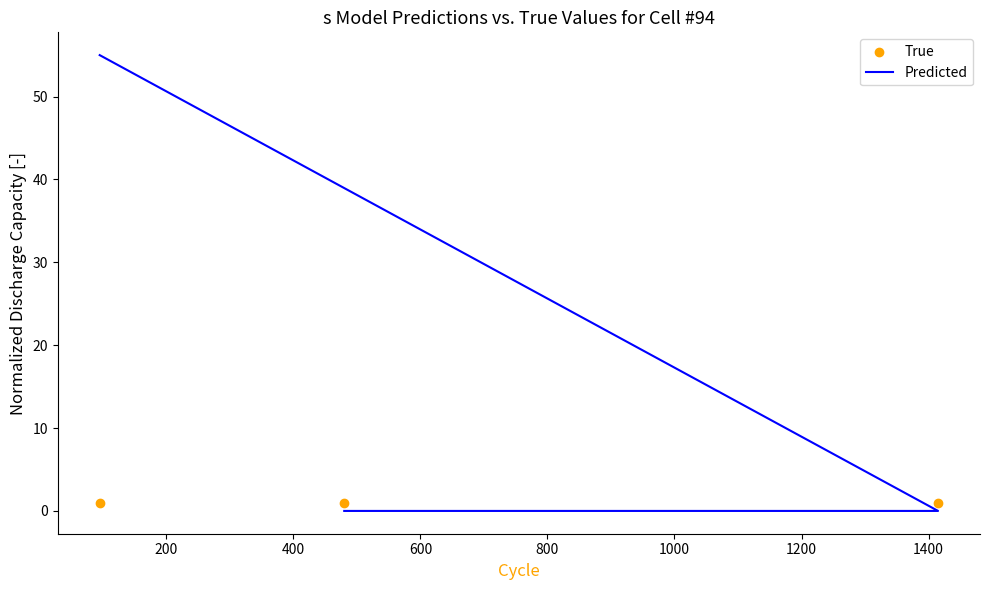

Which series reaches the minimum Y coordinate?

Predicted